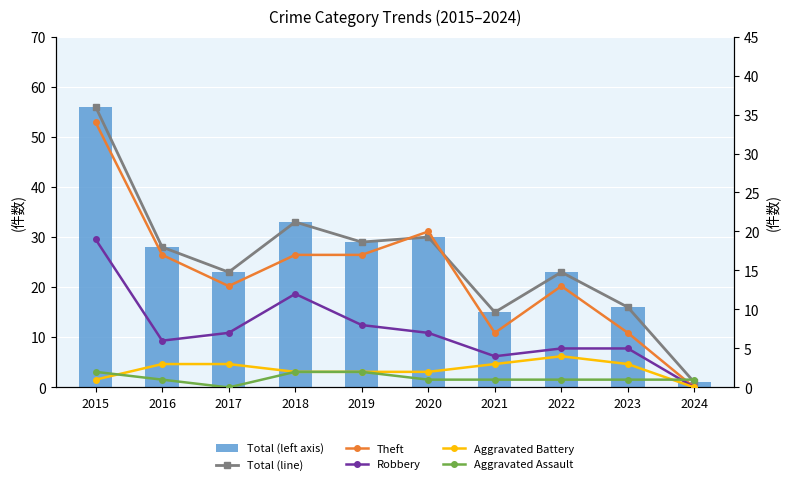

At which label does Theft reach its minimum?

2024